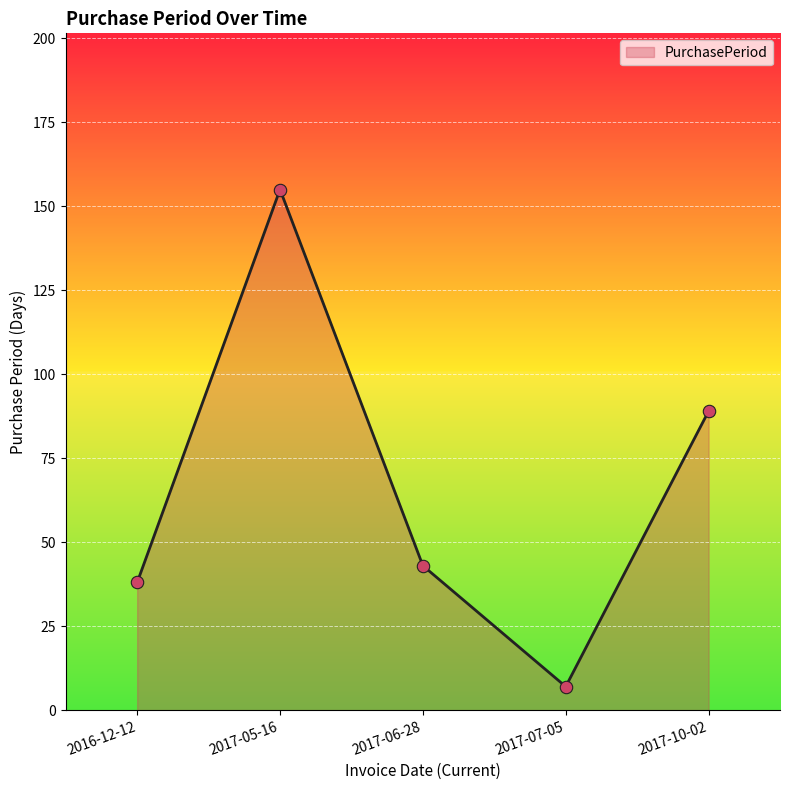

What is the change in value from 2017-05-16 to 2017-10-02?

-66